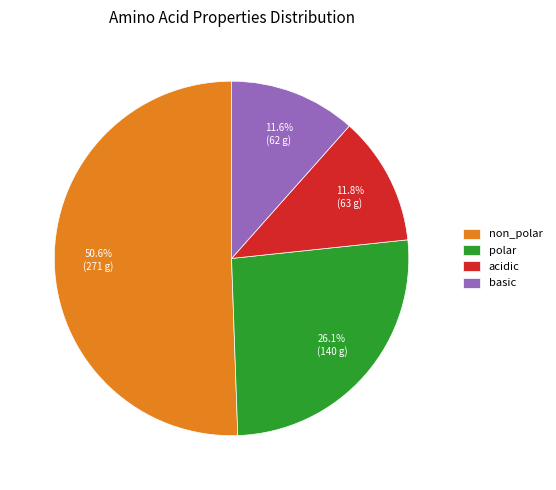

To the nearest percent, what percentage of the pie is basic?

12%